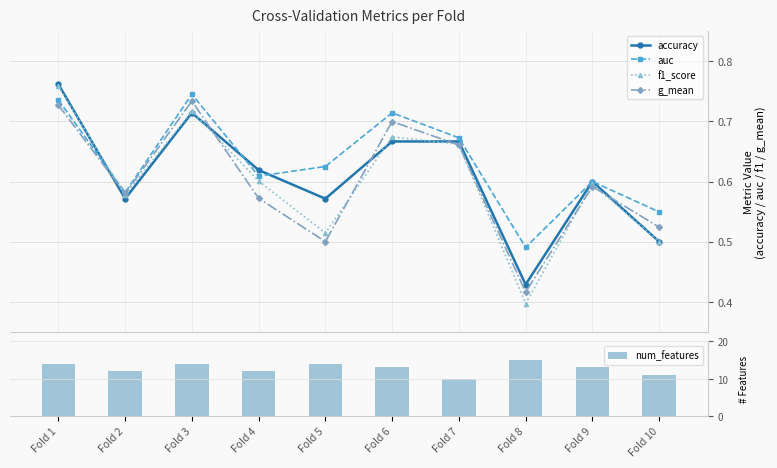

Rank the series at Fold 1 from lowest to highest value.

g_mean, auc, f1_score, accuracy, num_features